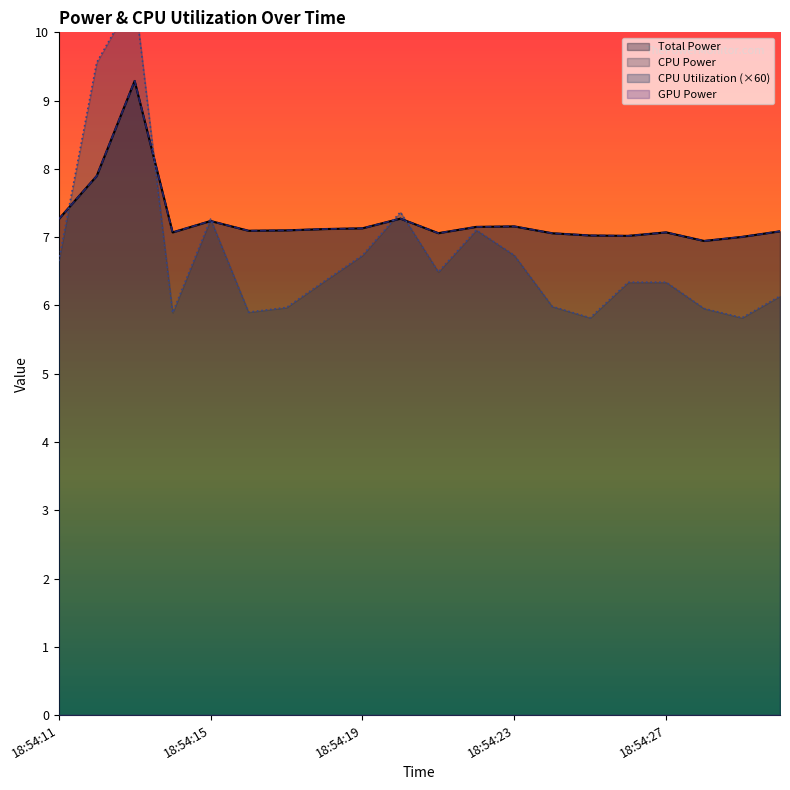

What is the average value of the CPU Power series?

7.3